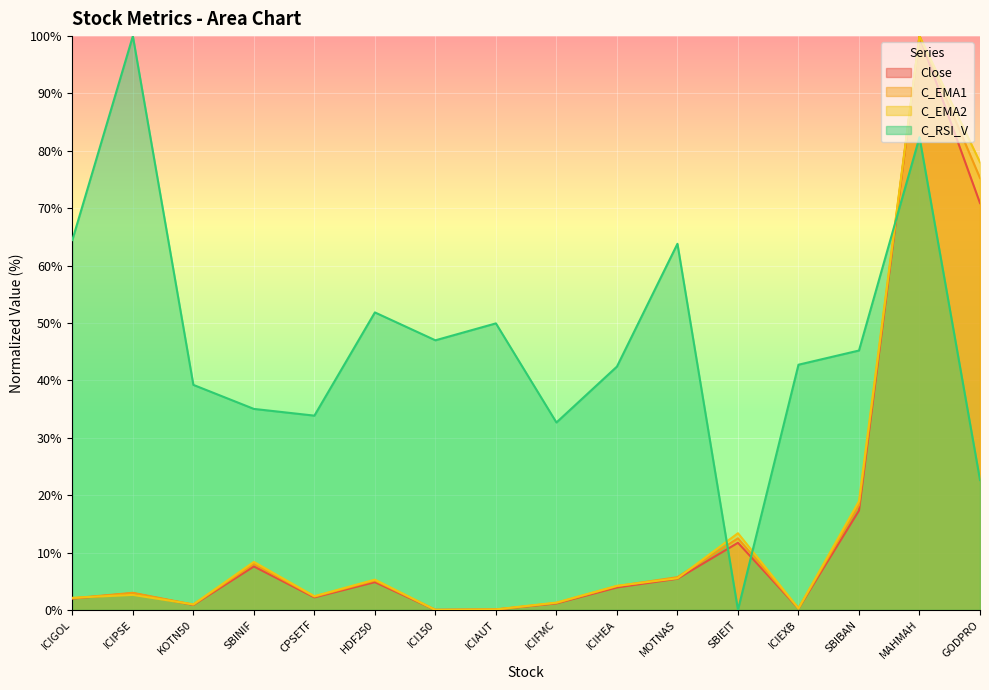

How many intersections are there between Close and C_RSI_V?

3